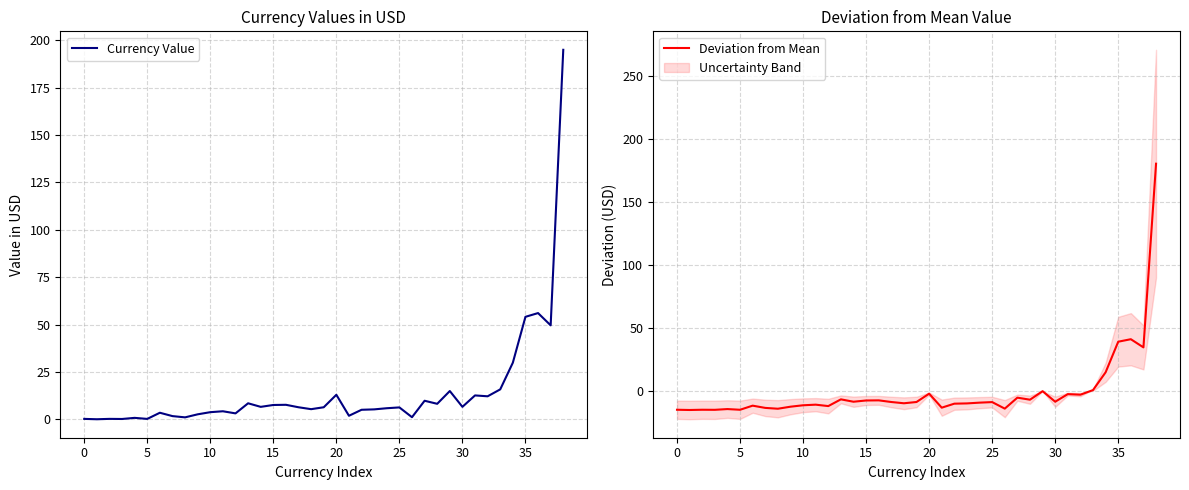

True or false: Deviation from Mean has a value of -6.5 at 28.

True